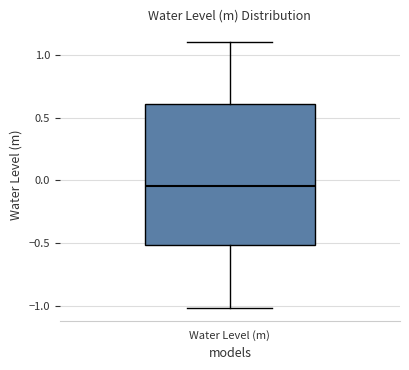

Transcribe this box plot: give where the median line is, the range the box spans, and where the two whiskers end, as read against the y-axis. The values are not printed on the chart, so give them approximately, as read against the axis.

median -0.05, box -0.50 to 0.60, whiskers -1.00 to 1.10